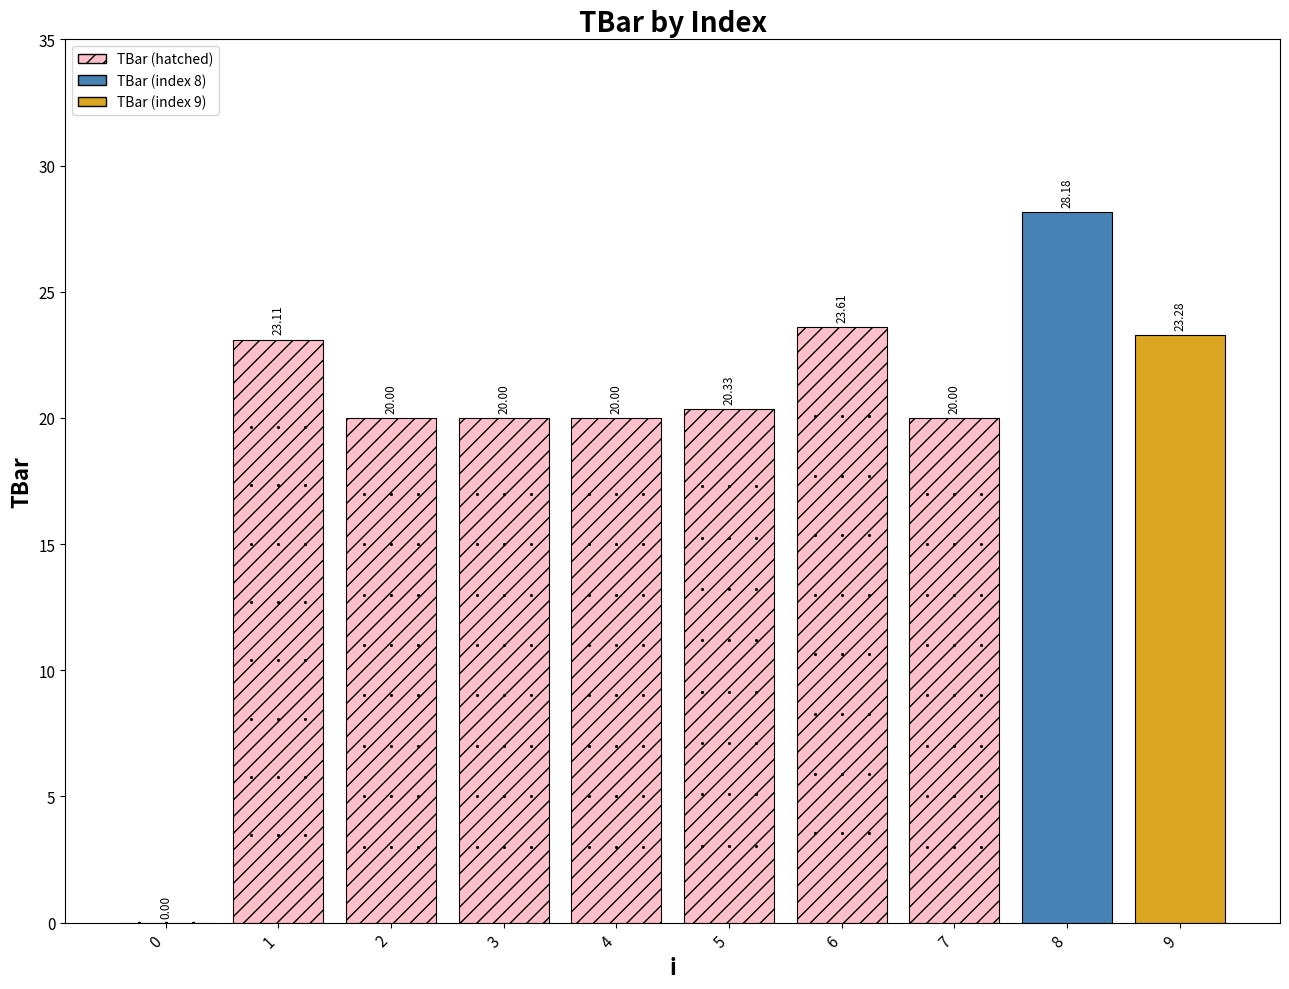

What is the sum of the values at 0 and 2?

20.0